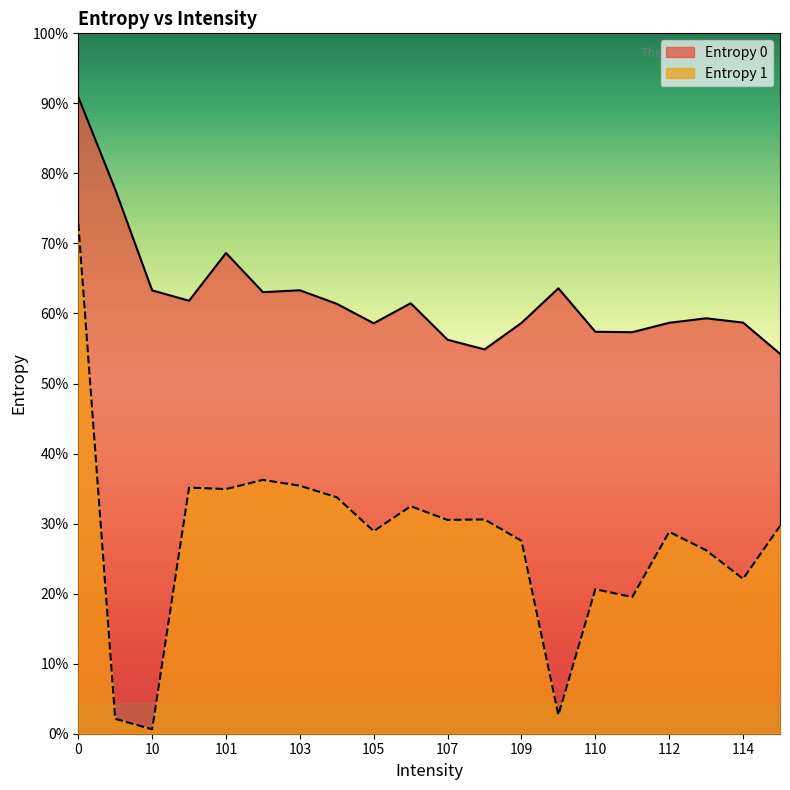

How many lines are shown in the chart?

2